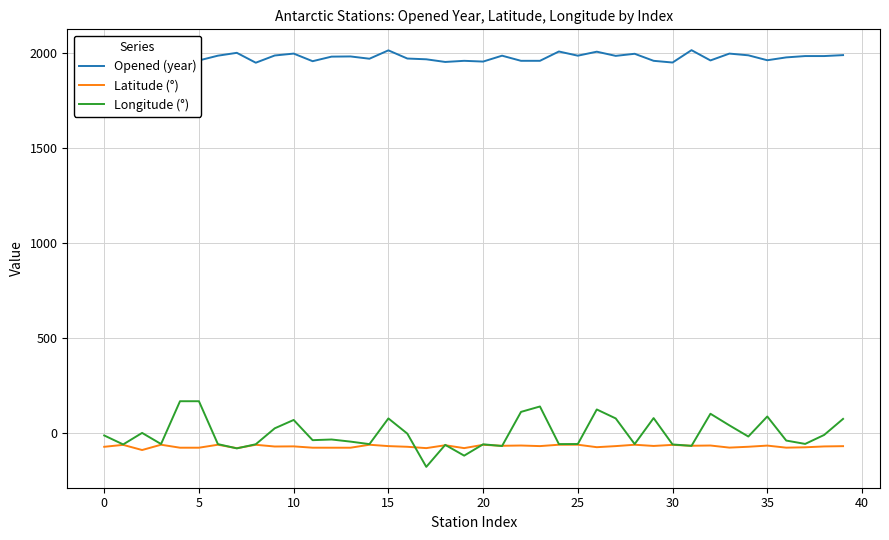

List the series in order of their peak value, highest first.

Opened (year), Longitude (°), Latitude (°)